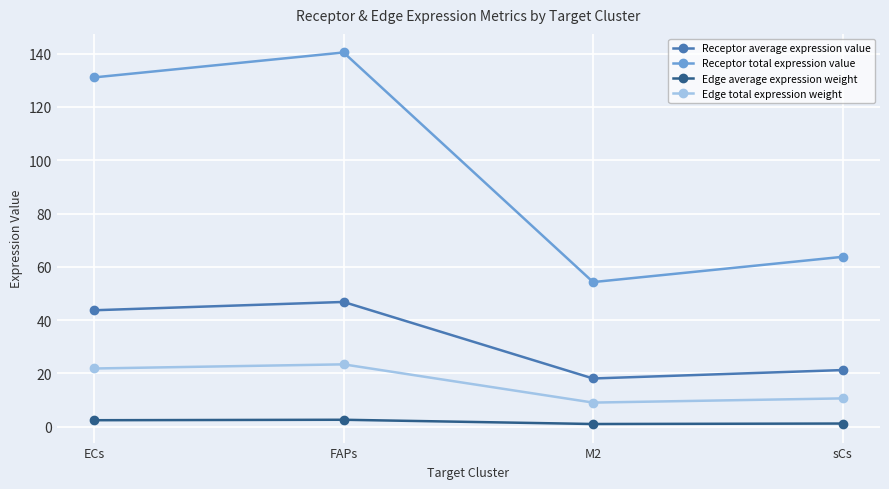

Which series changed the most between FAPs and sCs?

Receptor total expression value